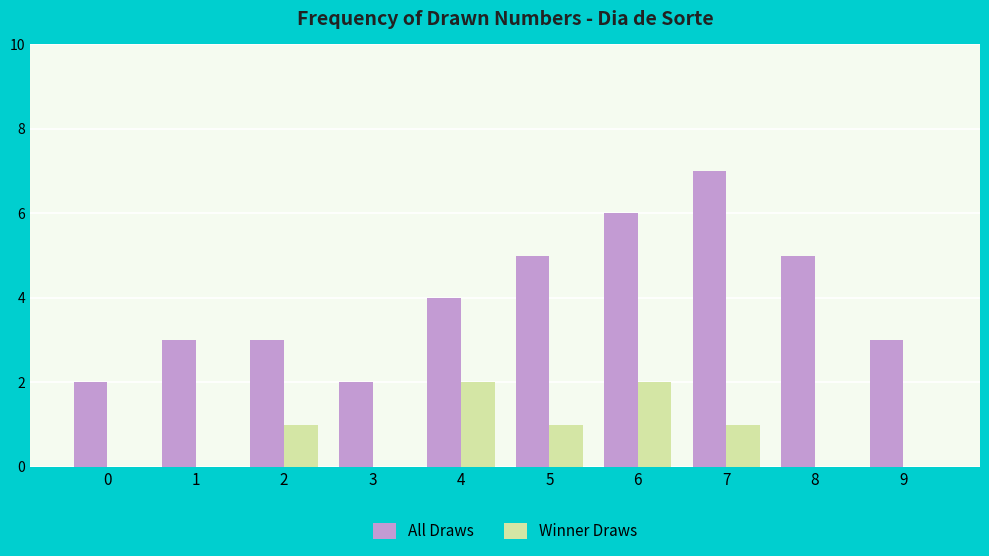

What is the average value of the Winner Draws series?

1